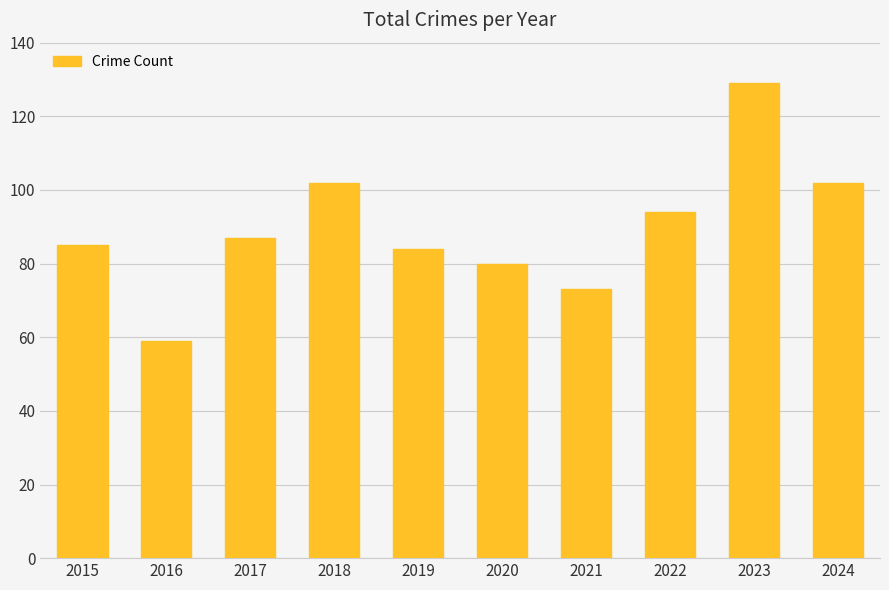

What is the value of the 4th bar from the left?

102